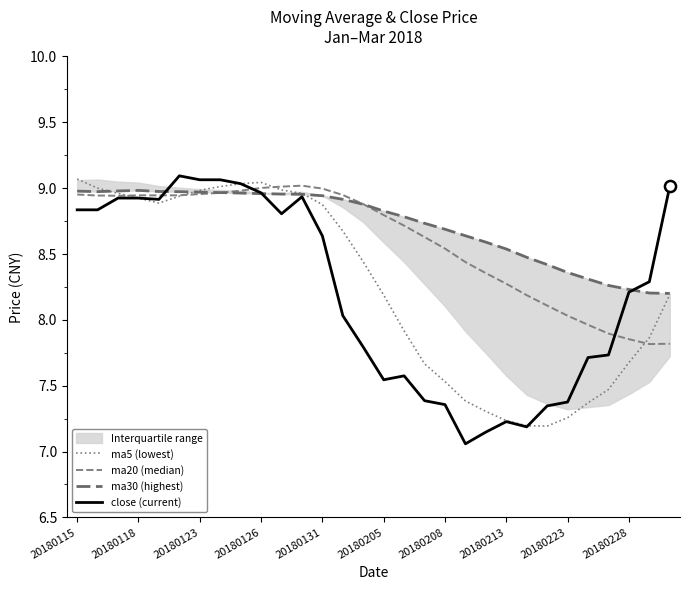

What is the difference between the ma20 (median) values at 20180123 and 20180228?

1.1